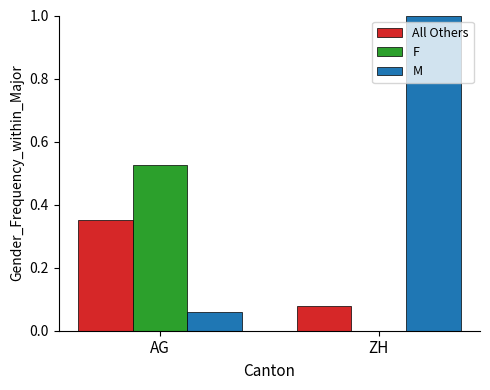

What is the sum of all M values?

1.1